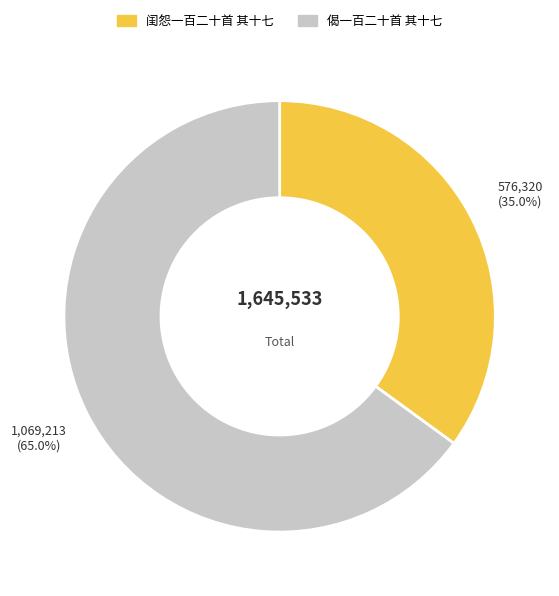

Is it true that 偈一百二十首 其十七 is 65% of the pie?

True